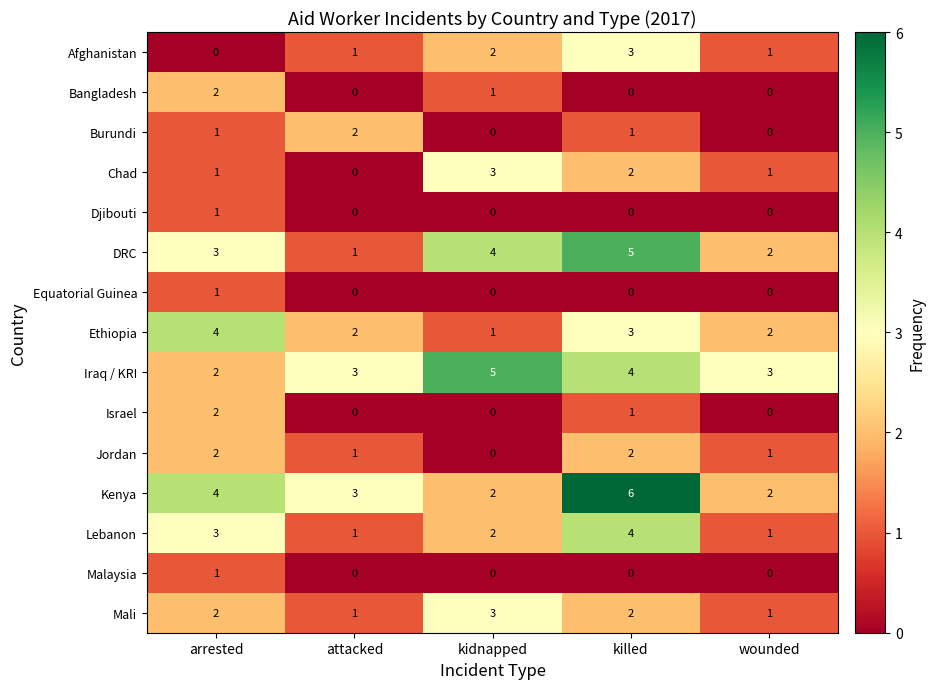

The Afghanistan series shows 1 at attacked. True or false?

True